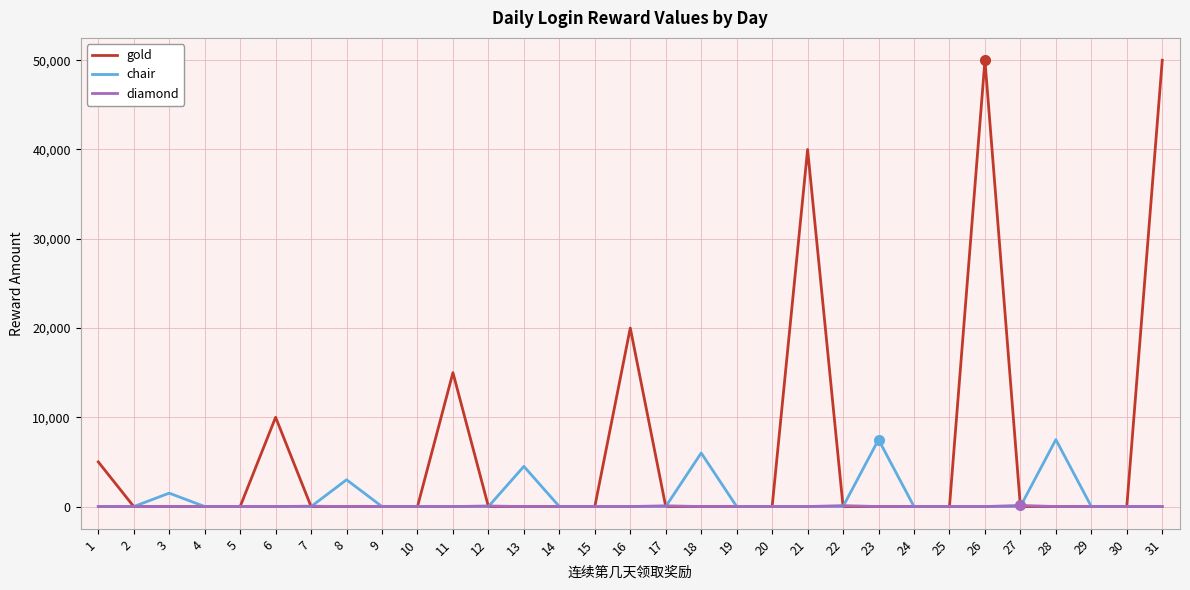

Is this an area chart (filled region under the line)?

No